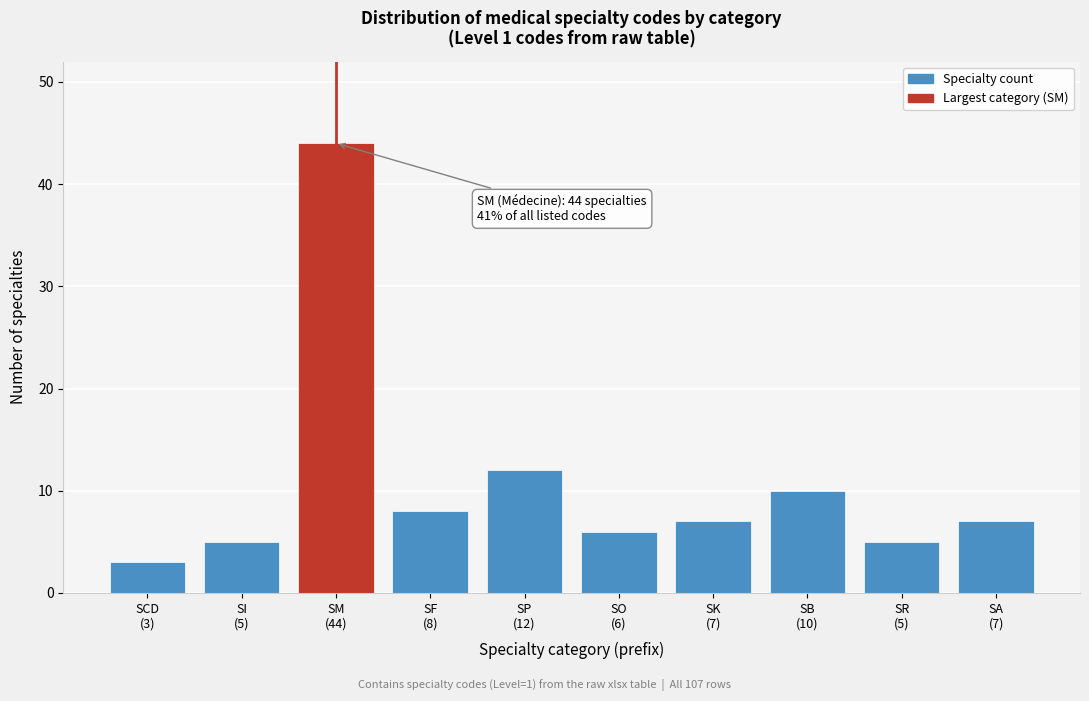

Reading left to right, transcribe all the data shown in this chart.

3	5	44	8	12	6	7	10	5	7